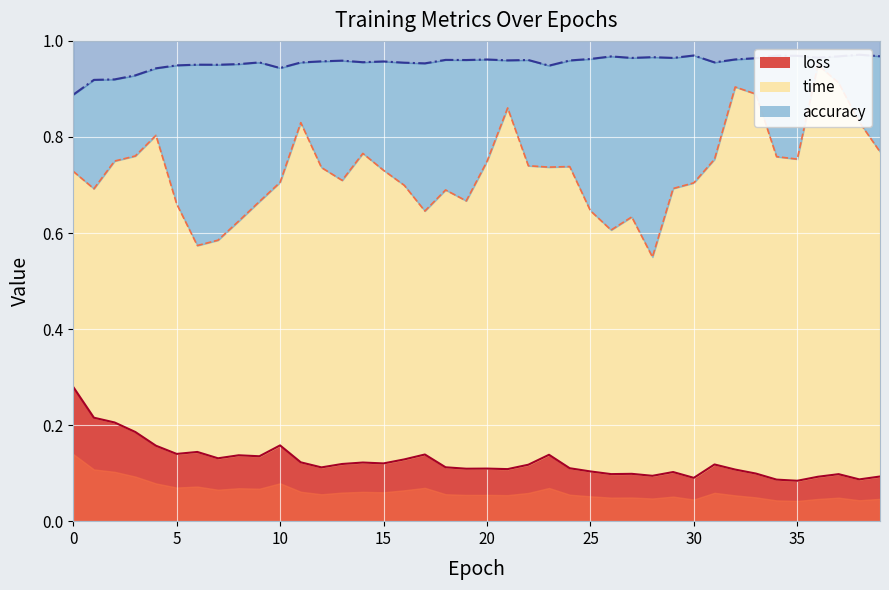

What is the value of the accuracy point at the 10th from the left?

1.0